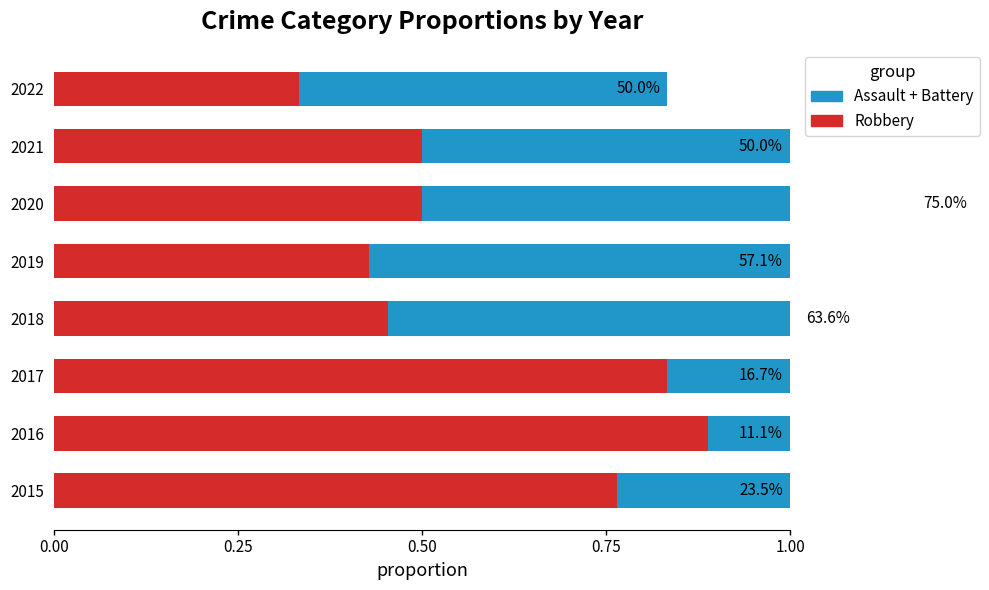

What are all the series names shown in the legend?

Robbery, Assault + Battery